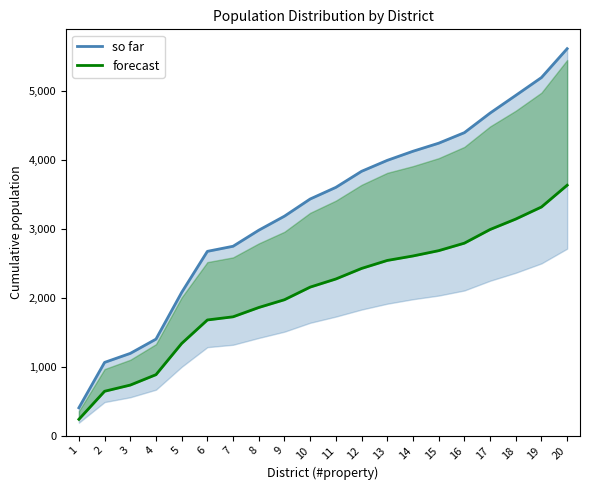

How many categories are shown in the chart?

20